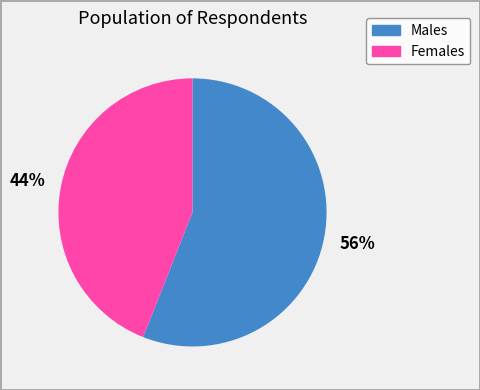

How many slices are in this pie chart?

2